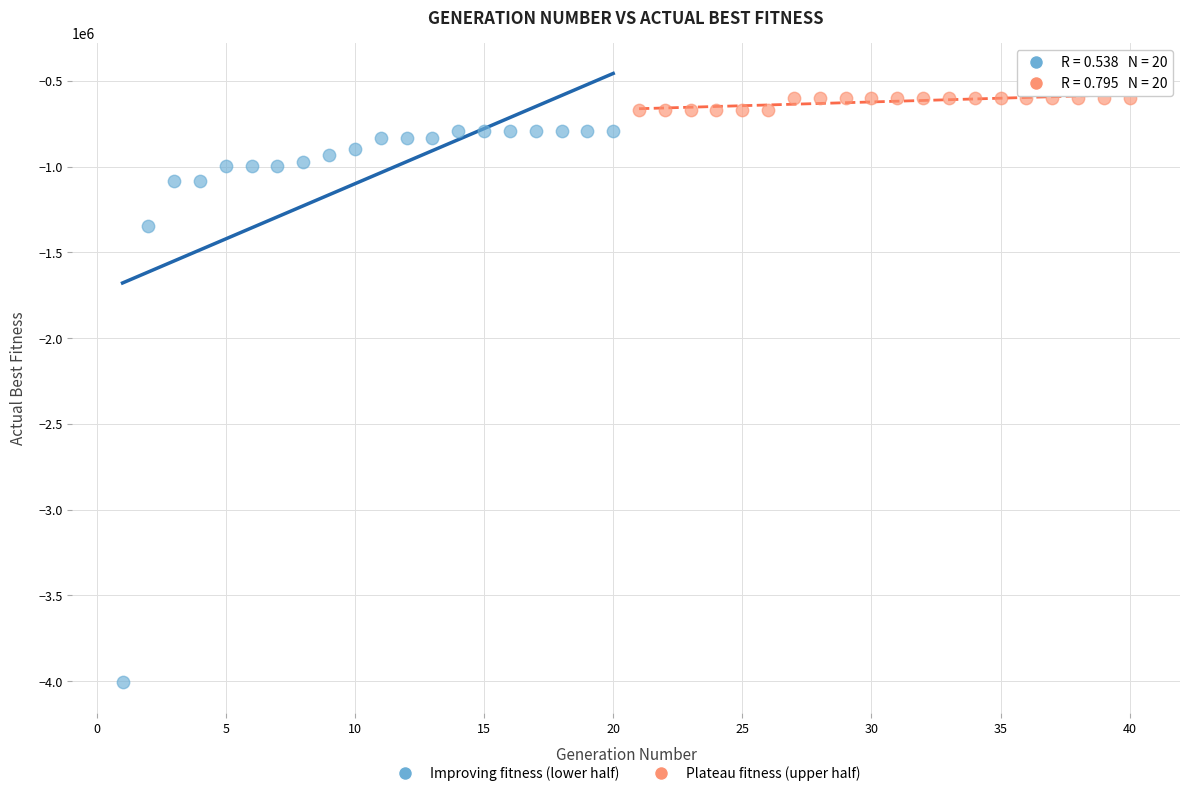

What are all the series names shown in the legend?

Improving fitness (lower half), Plateau fitness (upper half)